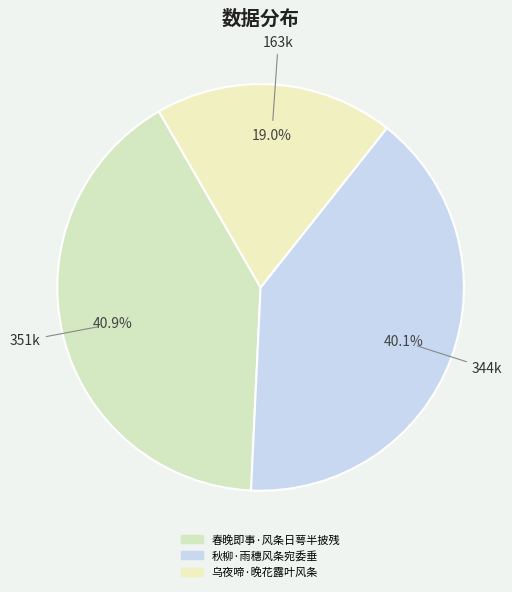

Which slice is the largest?

春晚即事·风条日萼半披残